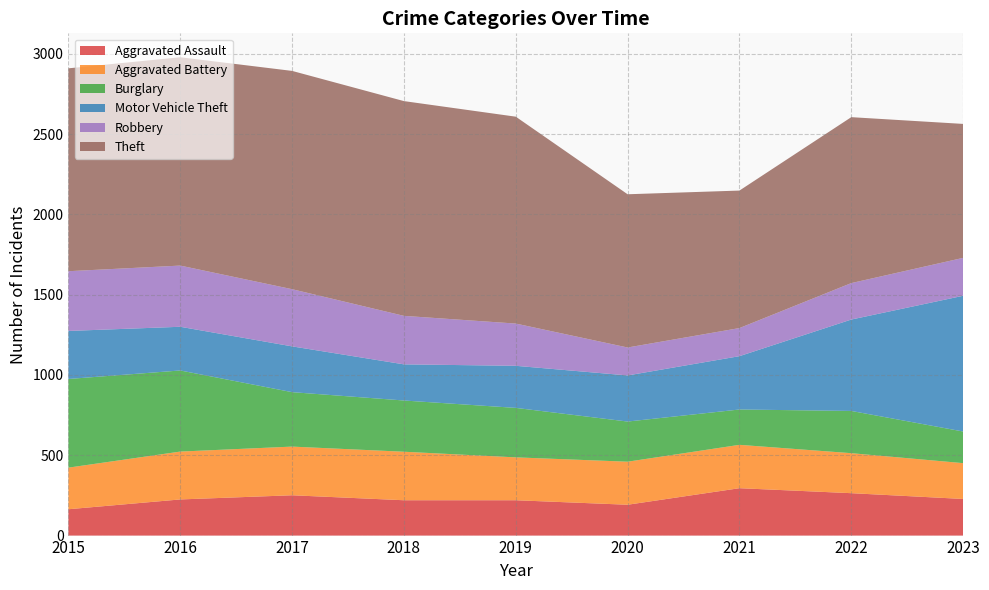

Reading right to left, list all the values displayed in this chart.

Aggravated Assault: 2023=228	2022=264	2021=295	2020=192	2019=220	2018=220	2017=251	2016=225	2015=164
Aggravated Battery: 2023=223	2022=249	2021=270	2020=268	2019=267	2018=302	2017=303	2016=298	2015=259
Burglary: 2023=197	2022=263	2021=220	2020=250	2019=308	2018=319	2017=339	2016=505	2015=552
Motor Vehicle Theft: 2023=845	2022=569	2021=332	2020=287	2019=262	2018=225	2017=285	2016=272	2015=299
Robbery: 2023=236	2022=227	2021=175	2020=174	2019=263	2018=302	2017=356	2016=381	2015=372
Theft: 2023=834	2022=1033	2021=856	2020=954	2019=1288	2018=1337	2017=1359	2016=1297	2015=1263